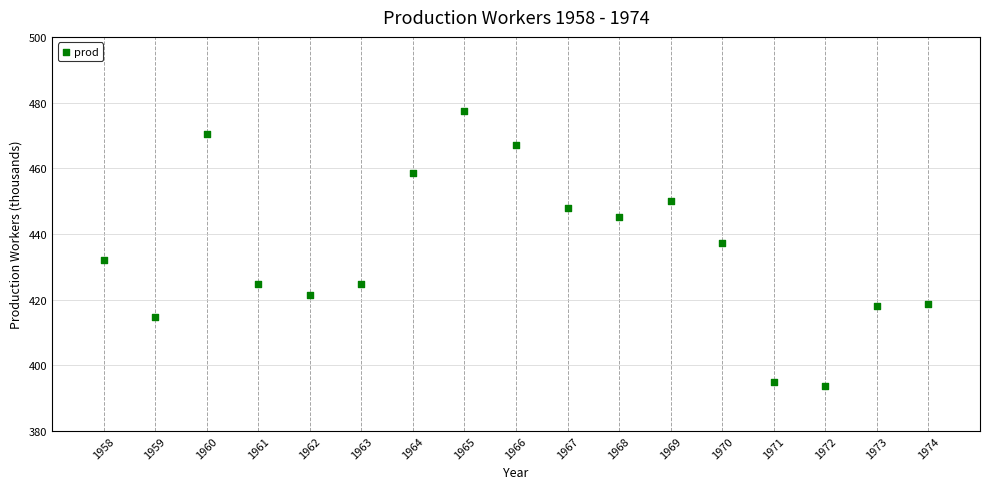

What is the range of X values (max minus min)?

16.0